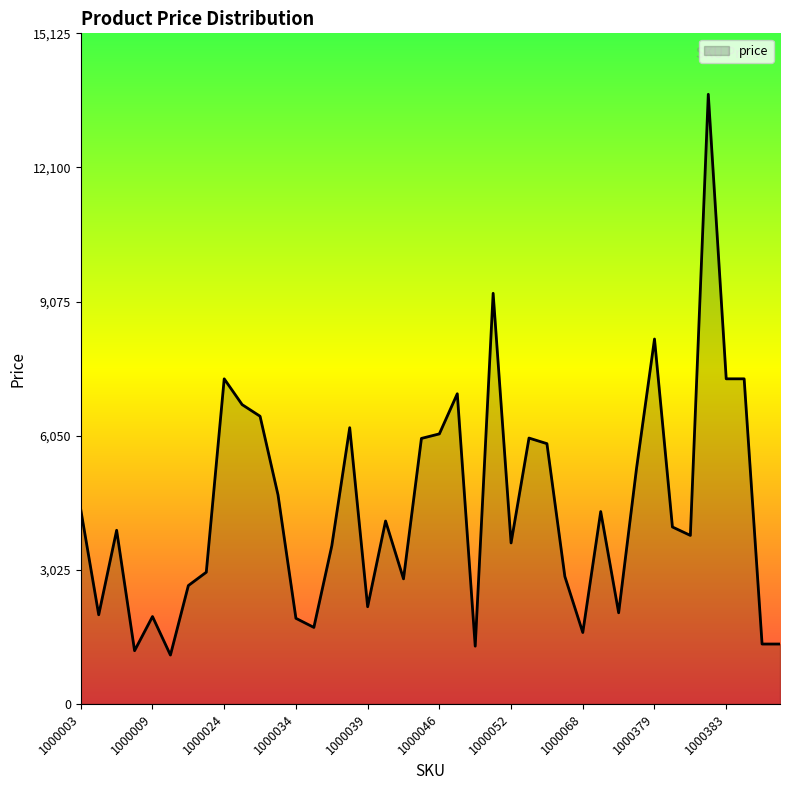

What is the difference between the maximum and minimum values?

12649